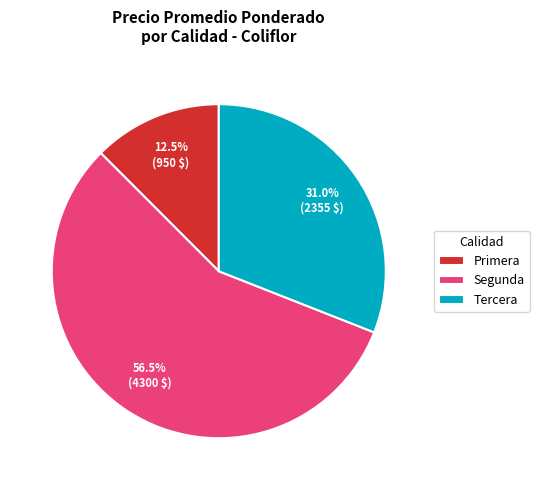

Which category has the biggest portion of the pie?

Segunda